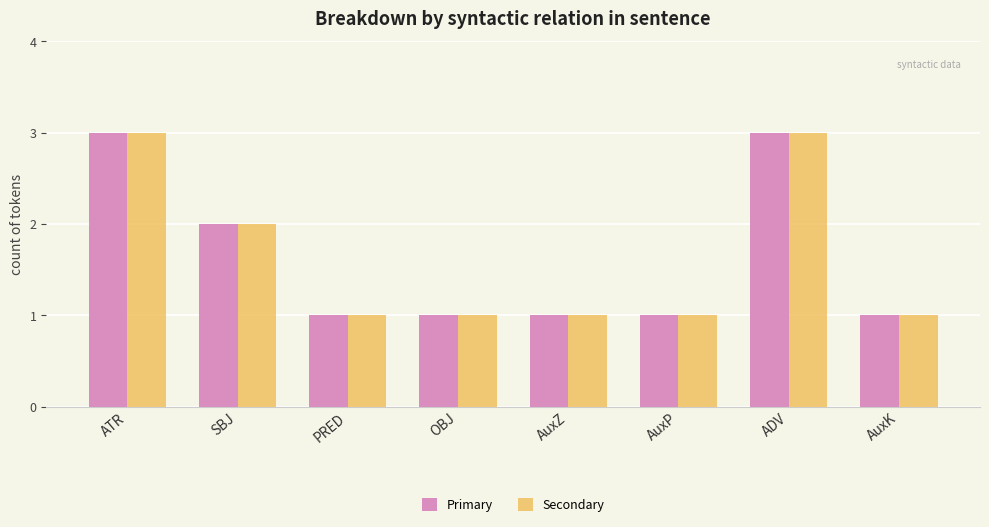

What is the sum of all Secondary values?

13